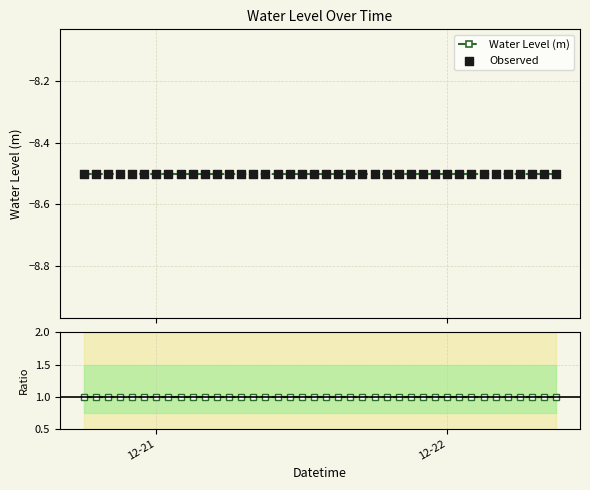

Which series has the widest spread of Y values?

Water Level (m)